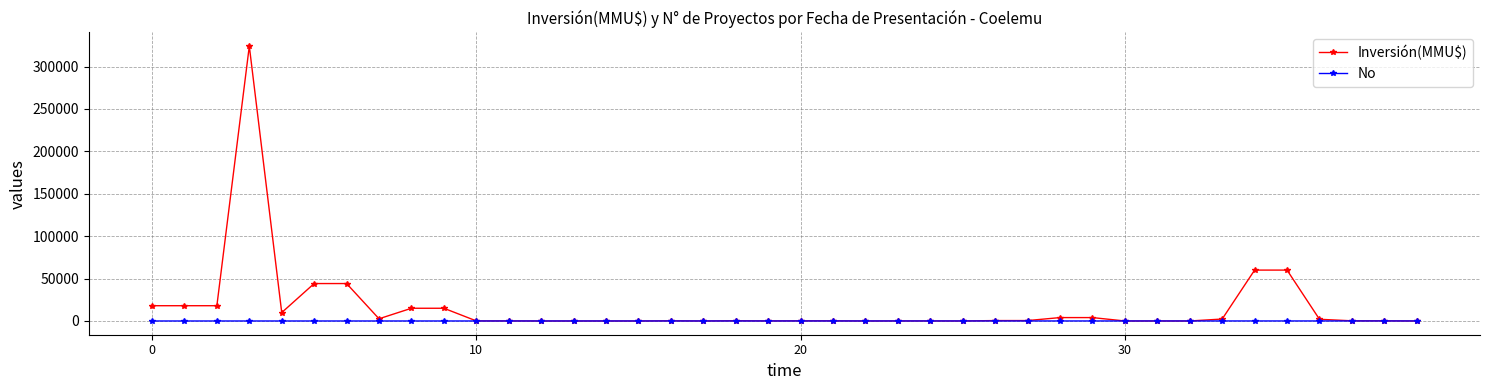

What is the sum of all No values?

820